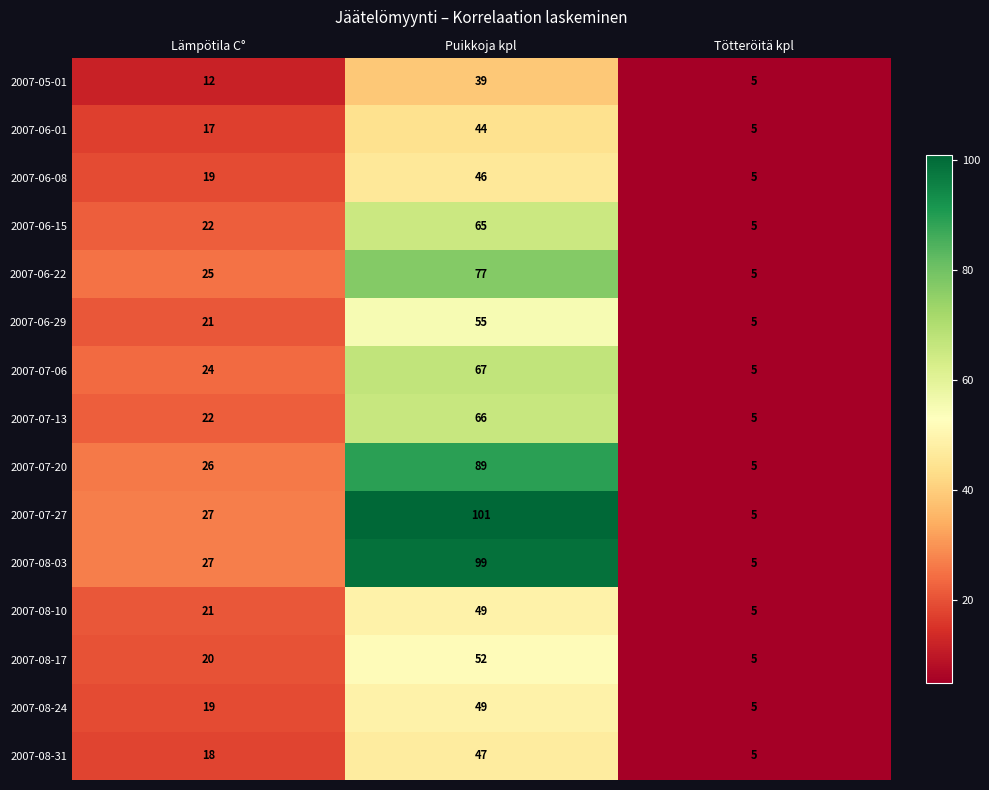

What is the difference between the highest and lowest values at Lämpötila C°?

15